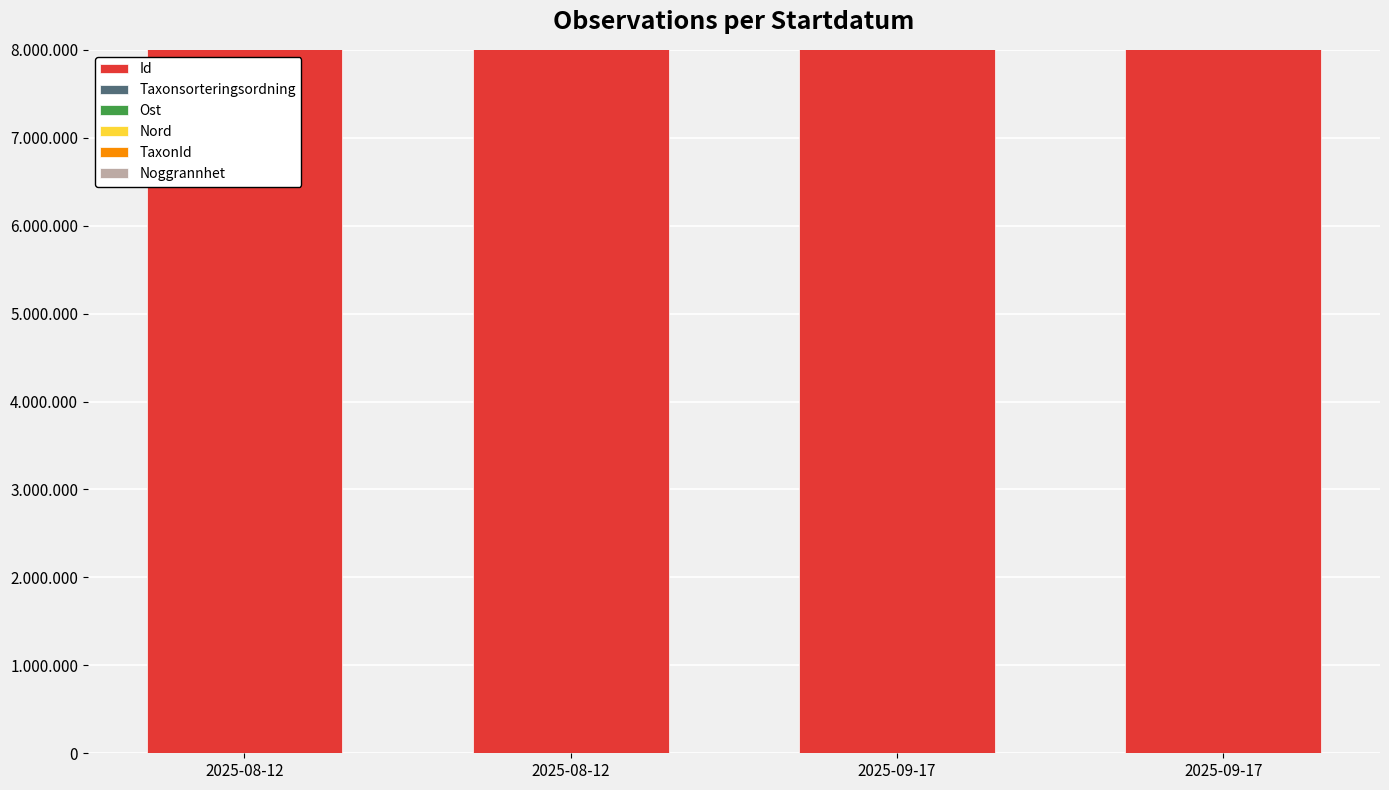

What is the sum of the Id values at 2025-09-17 and 2025-08-12?

255974494